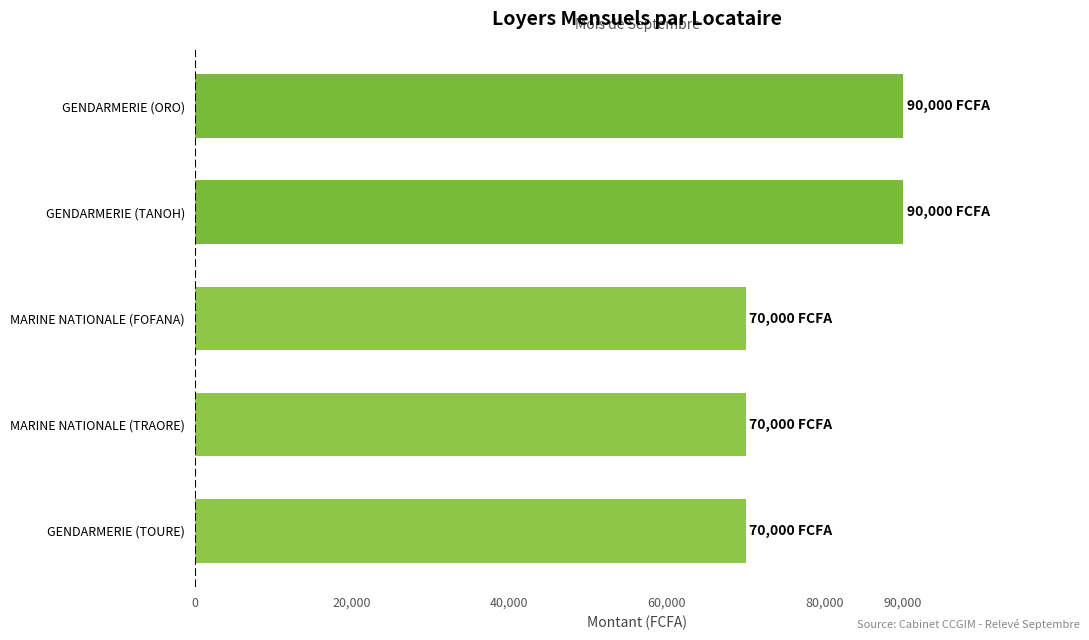

What is the average value?

78000